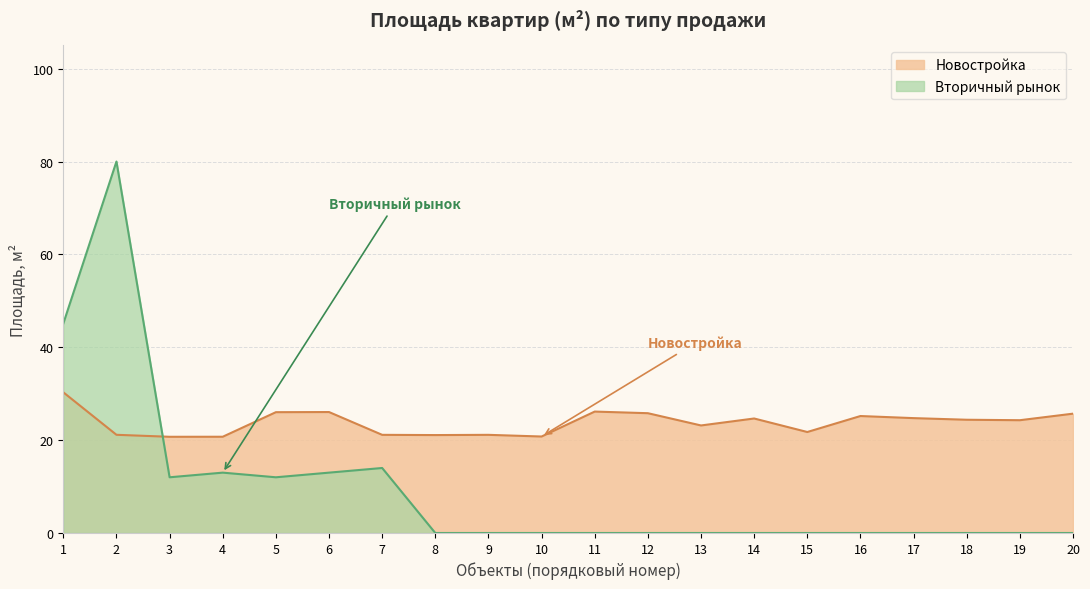

Between 17 and 16, which is larger?

16